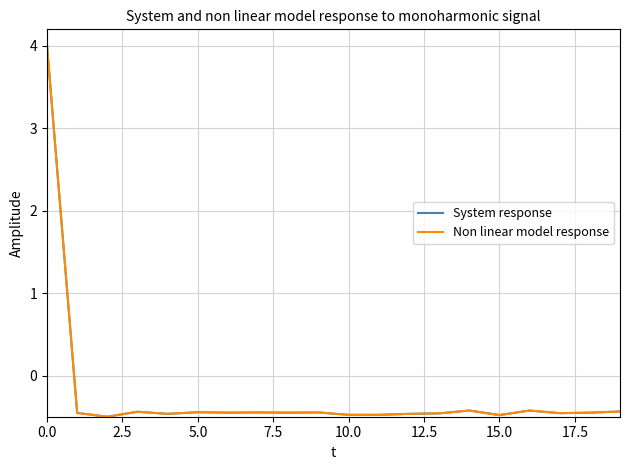

What is the maximum value shown in the chart?

4.0